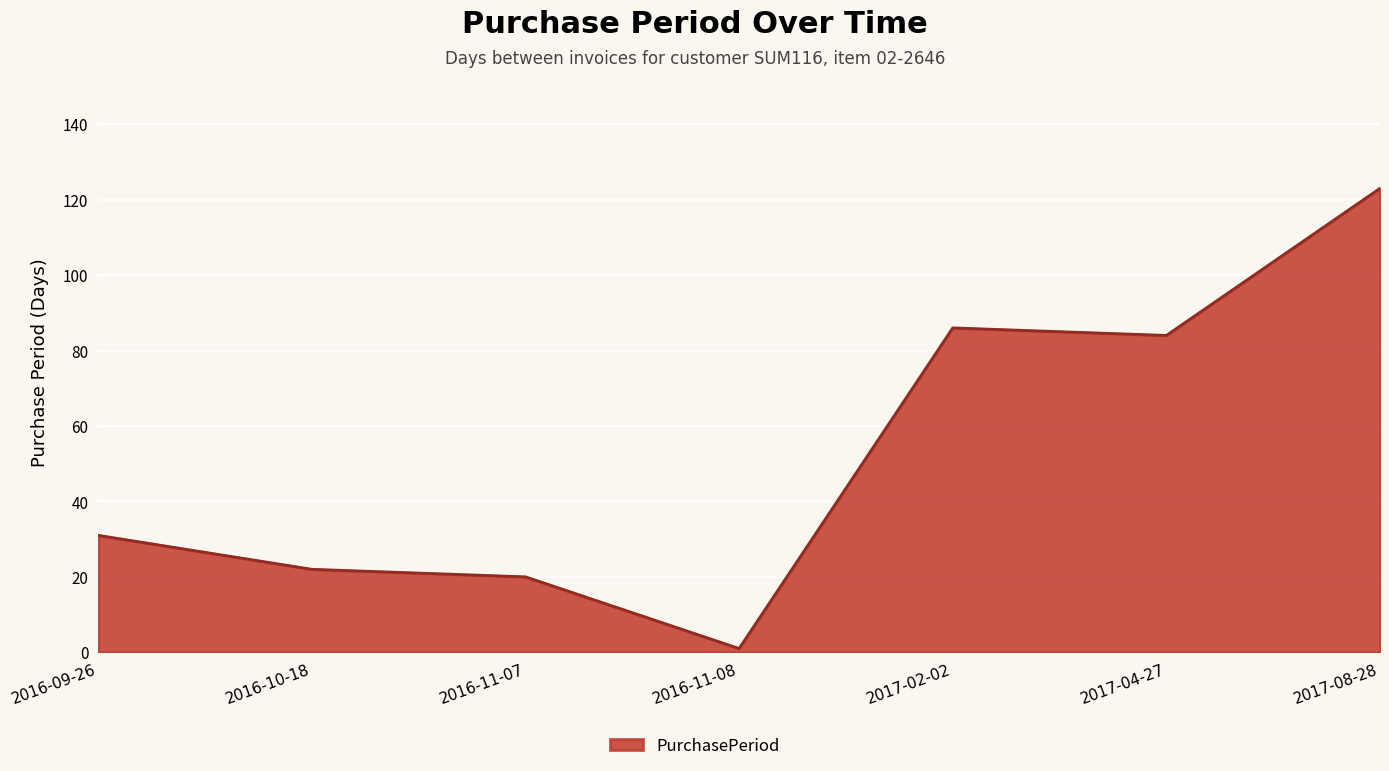

The chart shows a value of 22 at 2016-10-18. True or false?

True